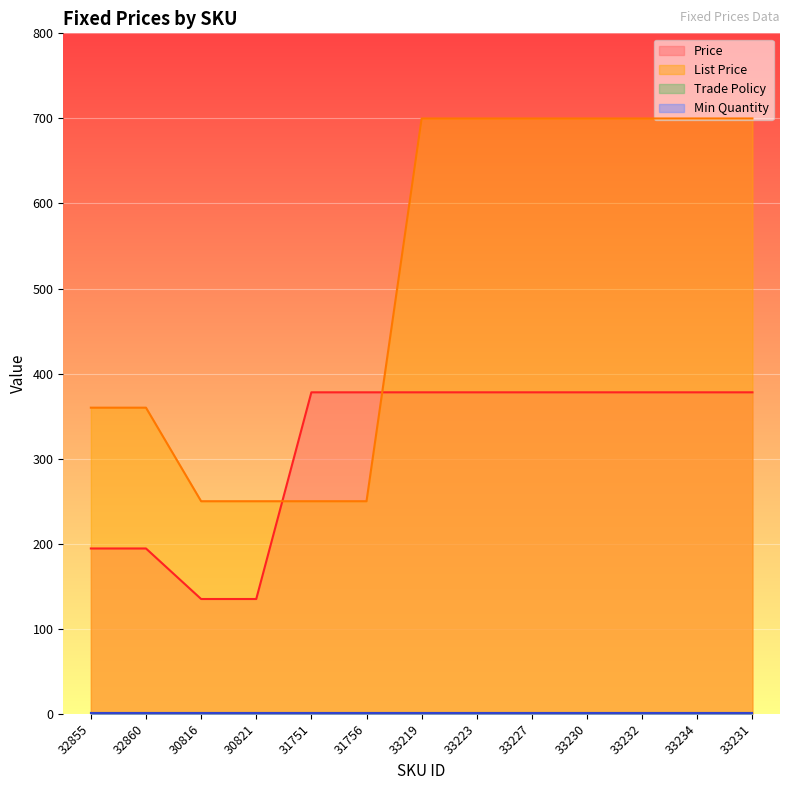

The value of Price at 30816 is 134.9. True or false?

True